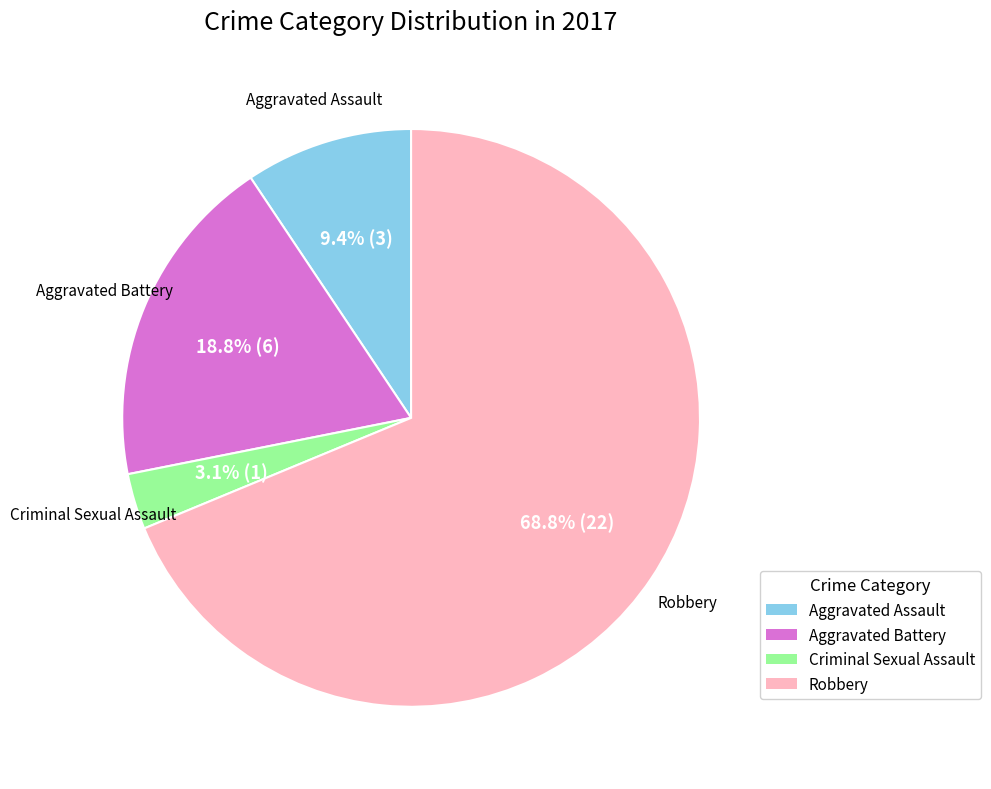

What is the largest slice in the pie chart?

Robbery